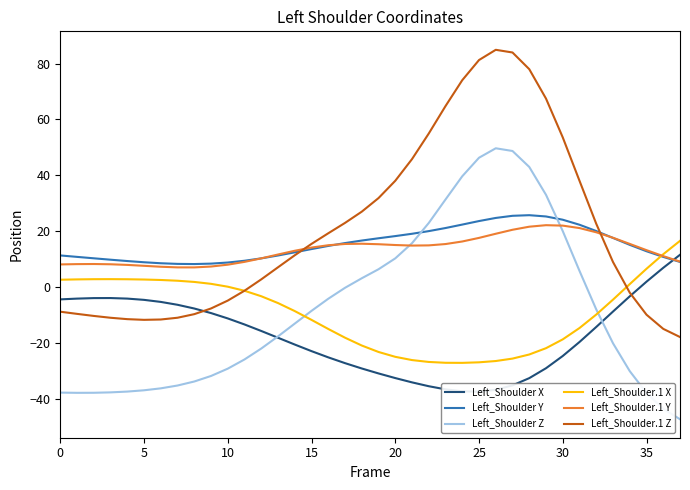

Reading right to left, list all the values displayed in this chart.

Left_Shoulder X: 11.7	7.0	2.1	-3.2	-8.6	-14.1	-19.5	-24.5	-28.9	-32.4	-35.0	-36.6	-37.2	-37.1	-36.4	-35.3	-33.9	-32.4	-30.7	-29.0	-27.1	-25.0	-22.8	-20.4	-18.0	-15.6	-13.2	-11.1	-9.2	-7.5	-6.2	-5.2	-4.4	-4.0	-3.8	-3.8	-4.0	-4.3
Left_Shoulder Y: 9.1	10.9	12.9	15.2	17.7	20.1	22.4	24.2	25.4	25.8	25.6	24.8	23.7	22.5	21.2	20.1	19.2	18.3	17.6	16.8	15.8	14.8	13.7	12.5	11.4	10.4	9.5	8.9	8.5	8.4	8.4	8.6	9.0	9.4	9.9	10.4	10.9	11.4
Left_Shoulder Z: -47.1	-43.4	-37.7	-29.9	-20.0	-7.9	5.9	20.1	33.1	43.0	48.7	49.7	46.3	39.7	31.4	23.0	15.8	10.4	6.5	3.3	-0.1	-4.0	-8.4	-12.9	-17.5	-21.8	-25.7	-29.0	-31.6	-33.6	-35.0	-36.1	-36.8	-37.2	-37.5	-37.6	-37.7	-37.6
Left_Shoulder.1 X: 16.6	11.9	6.7	1.2	-4.4	-9.7	-14.5	-18.6	-21.7	-24.0	-25.4	-26.3	-26.8	-27.0	-26.9	-26.6	-26.0	-24.8	-23.1	-20.8	-18.0	-14.8	-11.6	-8.5	-5.6	-3.1	-1.2	0.3	1.3	2.0	2.4	2.7	2.8	2.9	3.0	2.9	2.9	2.7
Left_Shoulder.1 Y: 9.2	11.2	13.3	15.6	17.7	19.7	21.2	22.1	22.2	21.7	20.6	19.2	17.7	16.4	15.5	15.0	15.0	15.2	15.4	15.6	15.5	15.1	14.2	13.1	11.8	10.4	9.1	8.1	7.5	7.2	7.2	7.4	7.7	8.0	8.3	8.4	8.3	8.2
Left_Shoulder.1 Z: -17.7	-14.8	-9.7	-1.9	9.1	22.7	38.1	53.6	67.5	78.0	83.9	84.9	81.2	74.0	64.8	55.0	45.8	38.1	31.9	27.1	23.1	19.3	15.6	11.5	7.2	2.9	-1.2	-4.7	-7.5	-9.6	-10.8	-11.5	-11.6	-11.3	-10.8	-10.2	-9.4	-8.7